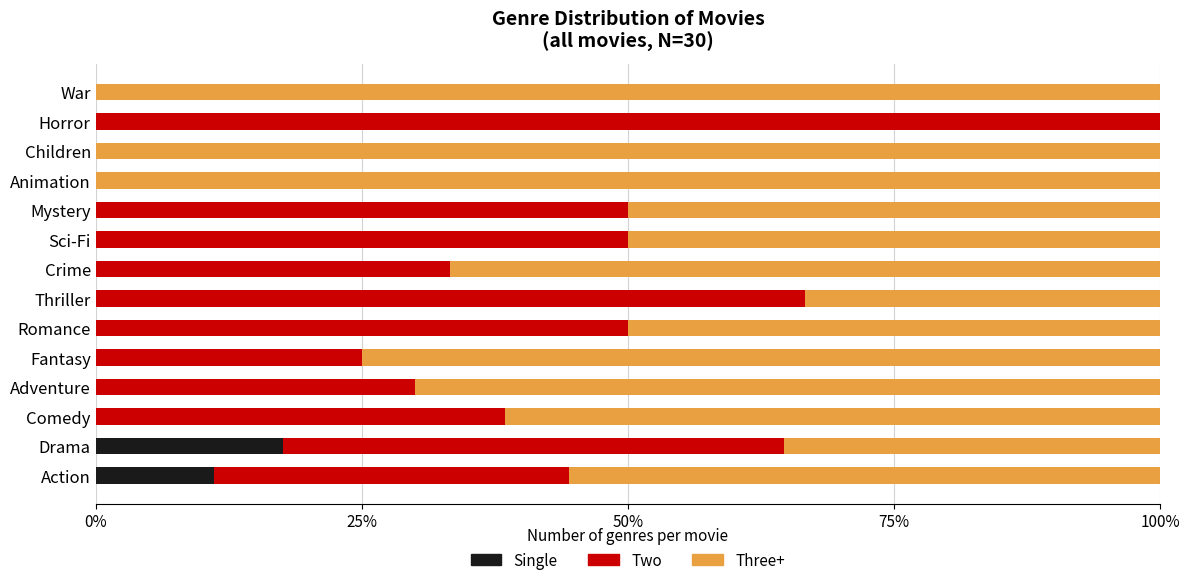

The value of Single at Action is 16.6. True or false?

False